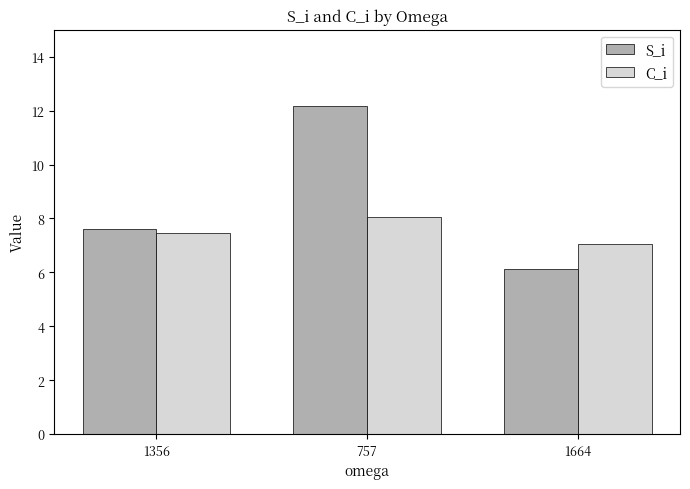

What is the label of the 1st bar from the right?

1664